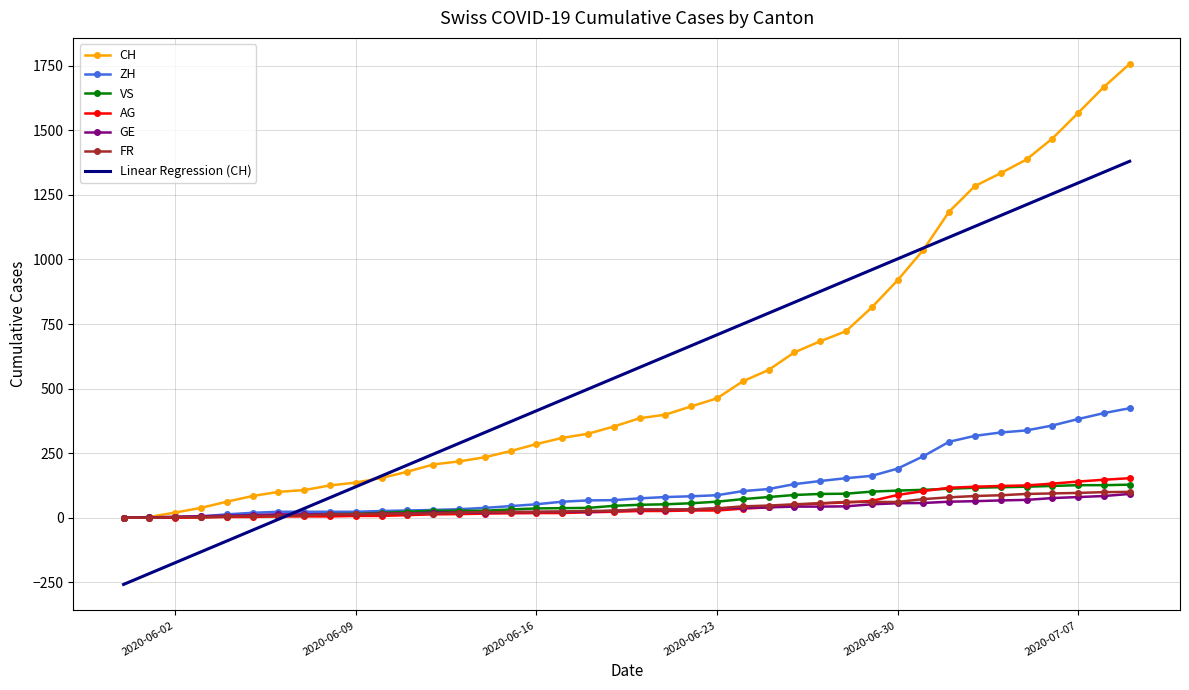

Which series has the widest spread of values?

CH